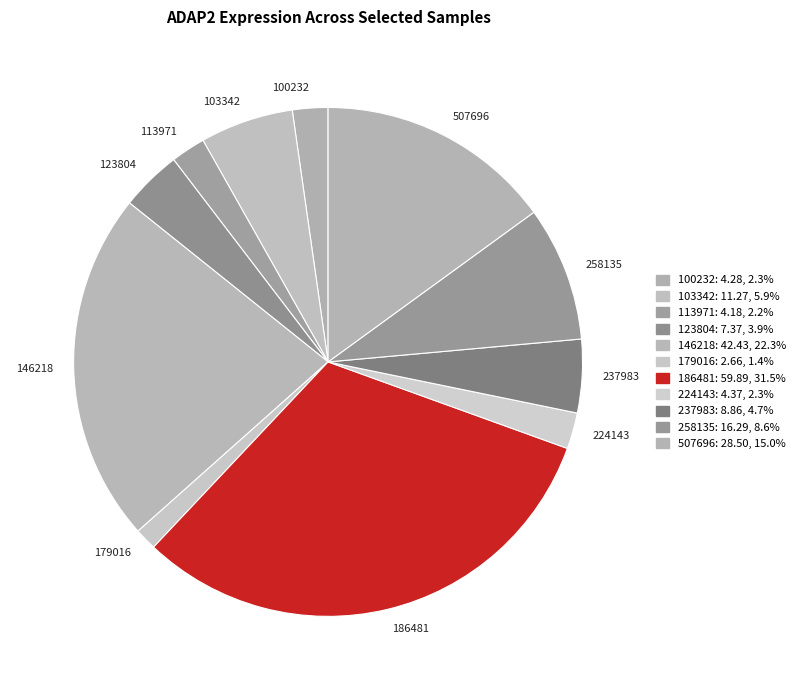

Does 186481 account for over 50% of the chart?

No